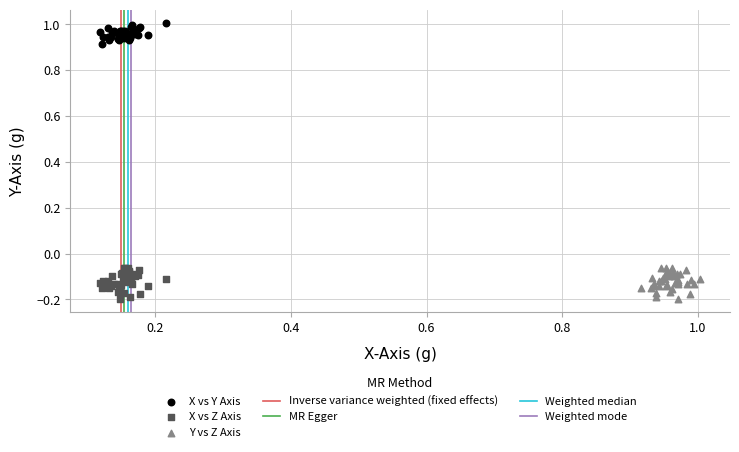

Which series reaches the maximum Y coordinate?

X vs Y Axis